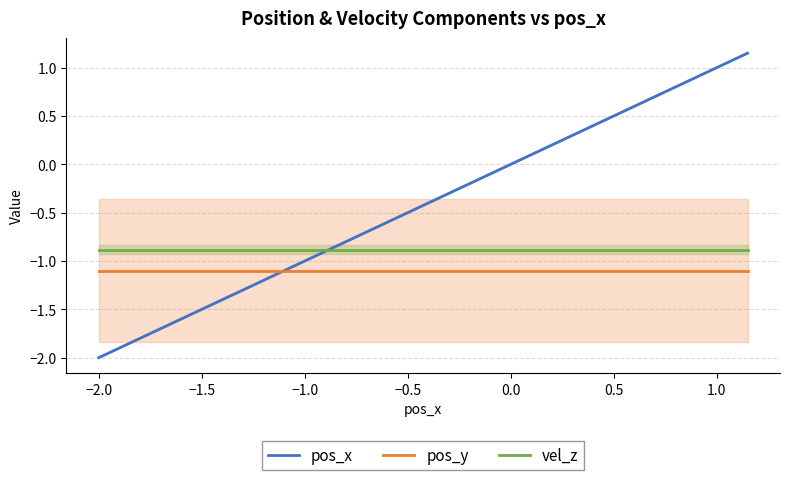

What is the minimum value for vel_z?

-0.9